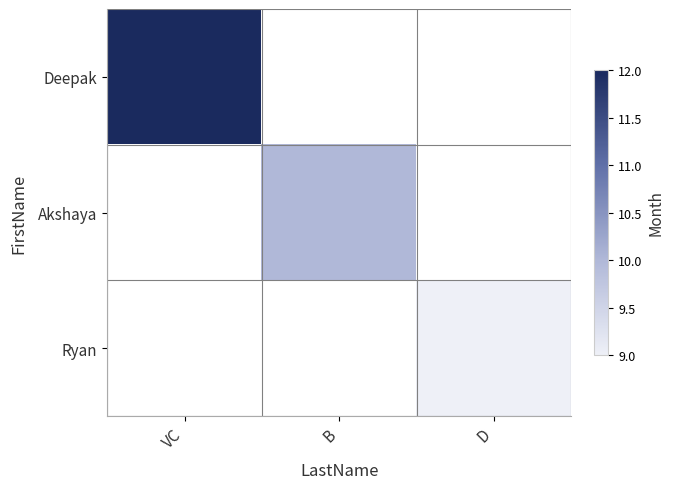

At which label does Deepak reach its peak?

VC